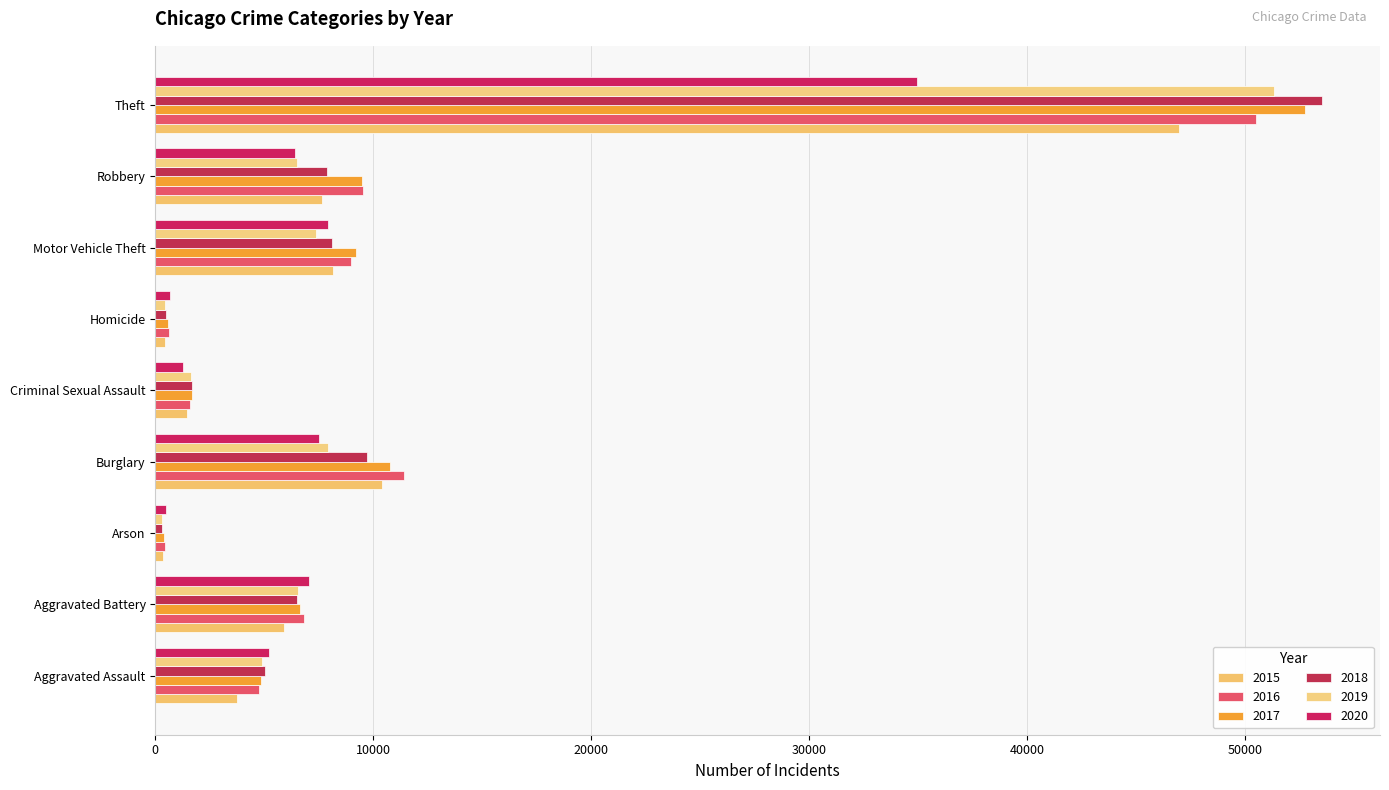

What is the difference between the maximum and minimum values in the 2017 series?

52360